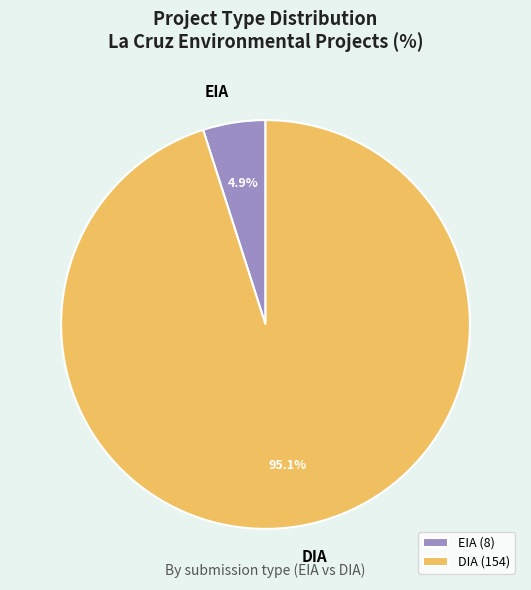

Rank the categories by value from highest to lowest.

DIA, EIA